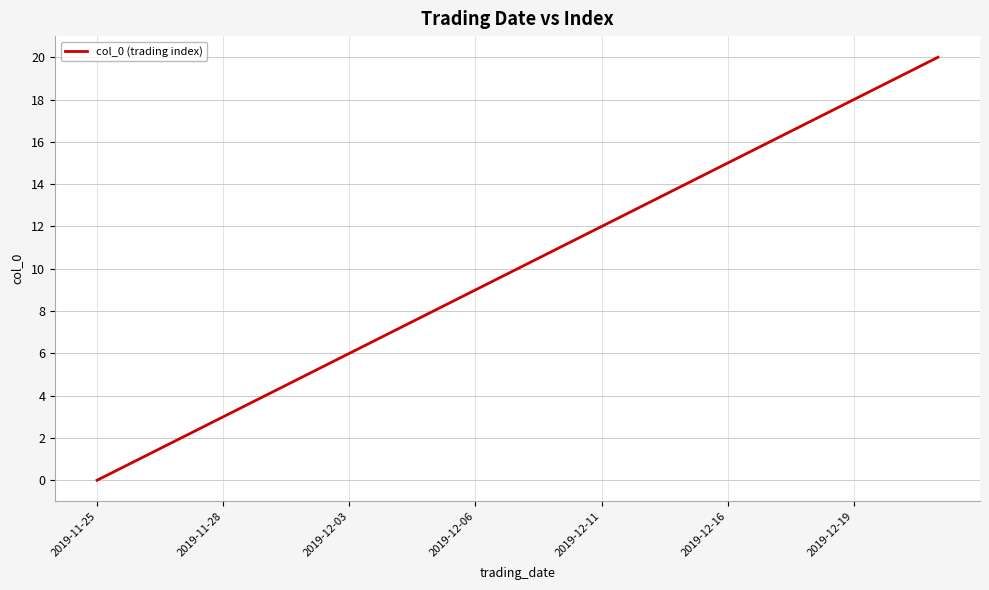

Does the chart display data point markers on the line(s)?

No